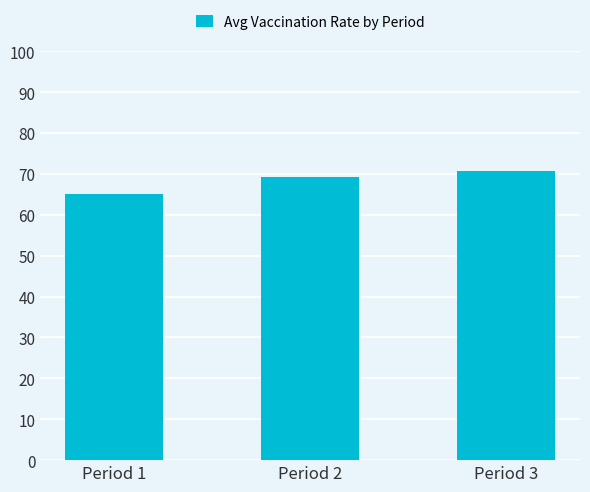

List the labels in order of value, largest first.

Period 3, Period 2, Period 1